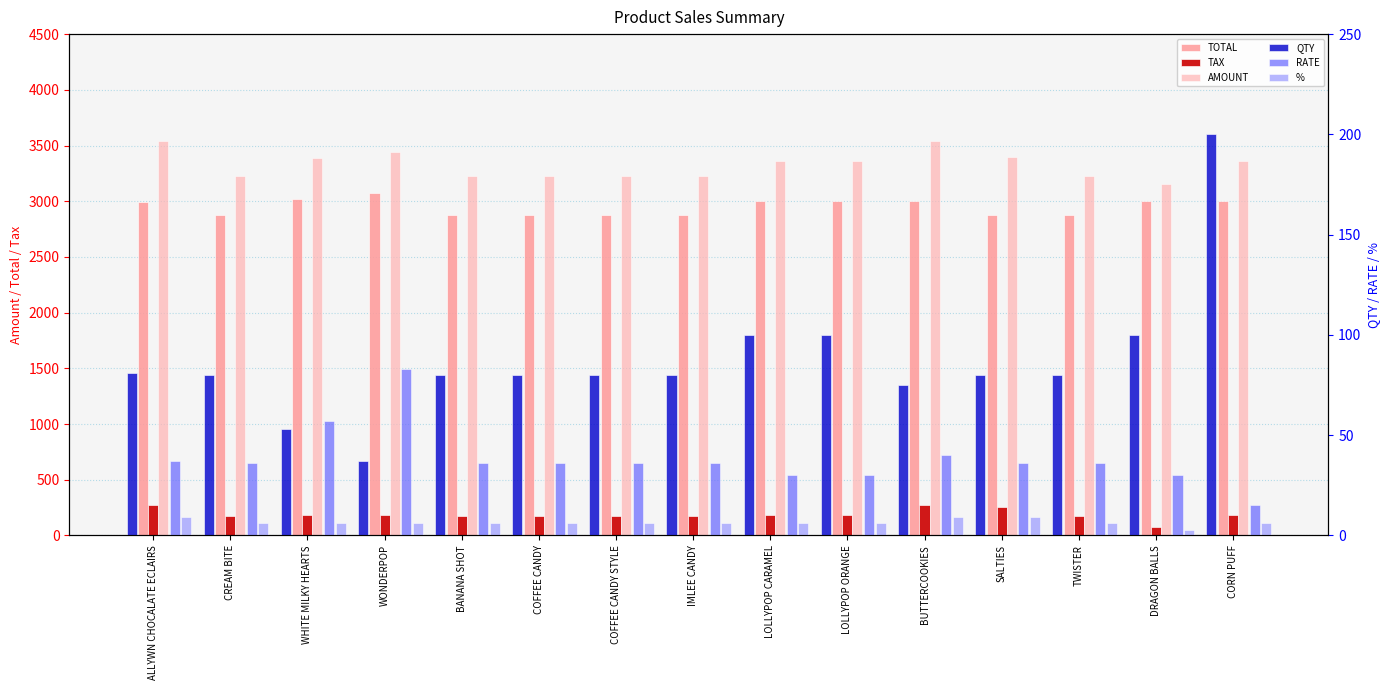

Which category has the lowest value in the QTY series?

WONDERPOP